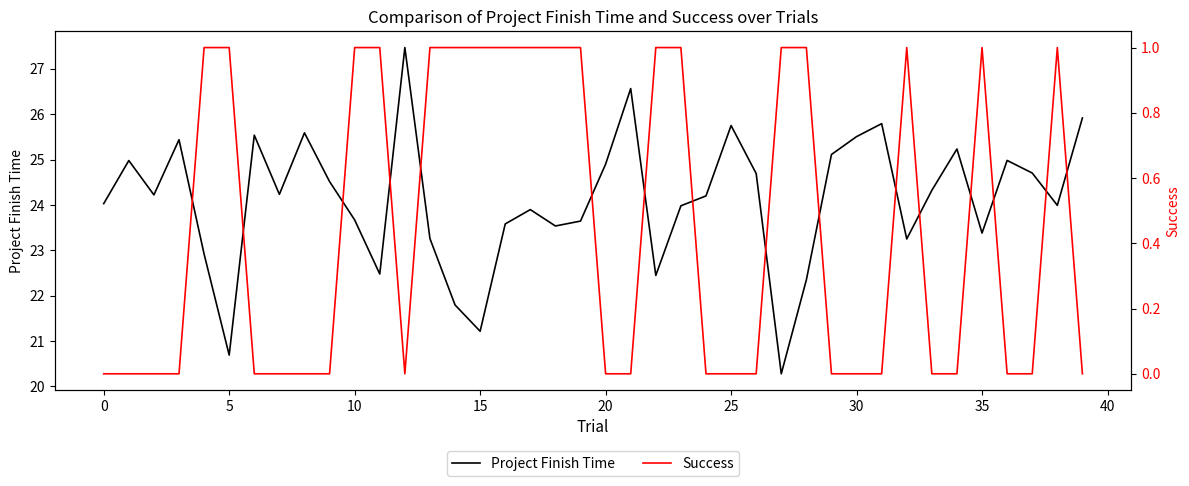

What is the difference between the second highest and second lowest values in the Project Finish Time series?

5.9